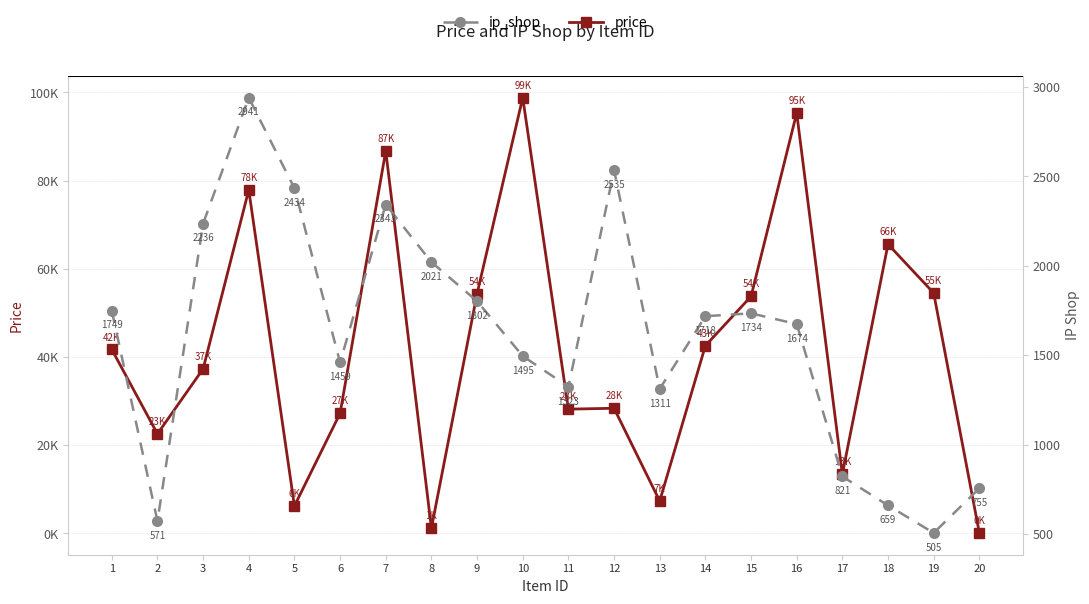

How many categories are shown in the chart?

20